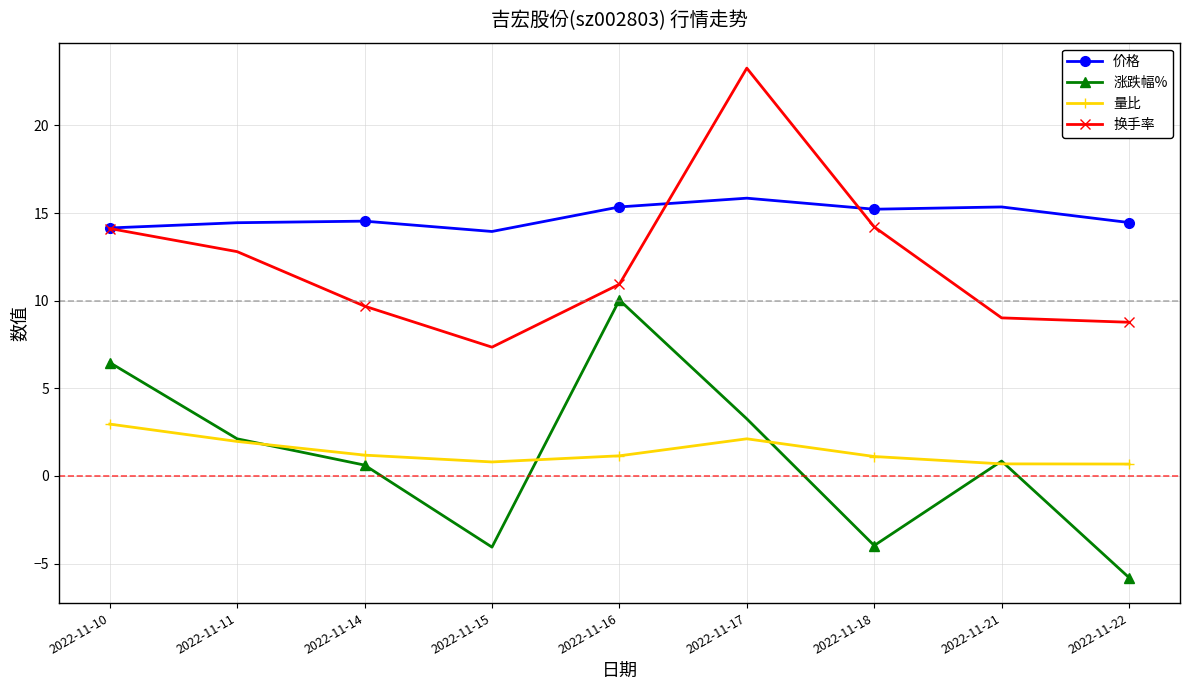

What are all the series names shown in the legend?

价格, 涨跌幅%, 量比, 换手率